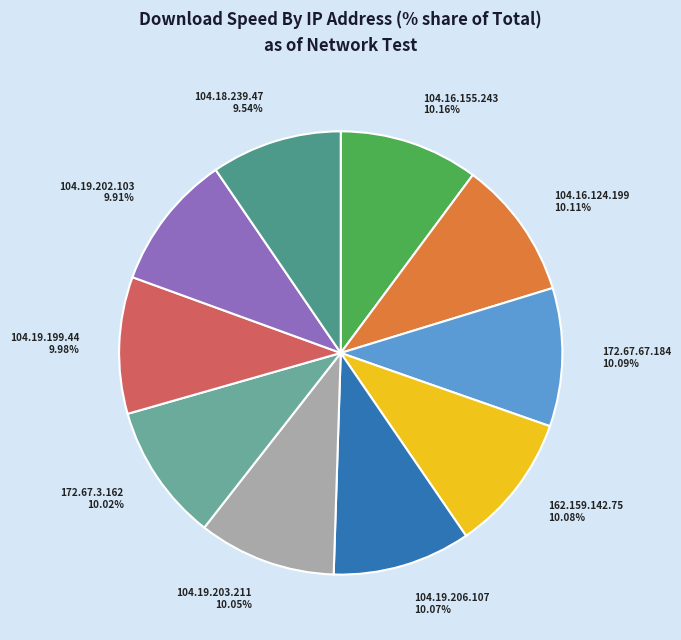

Count the number of slices in the pie.

10